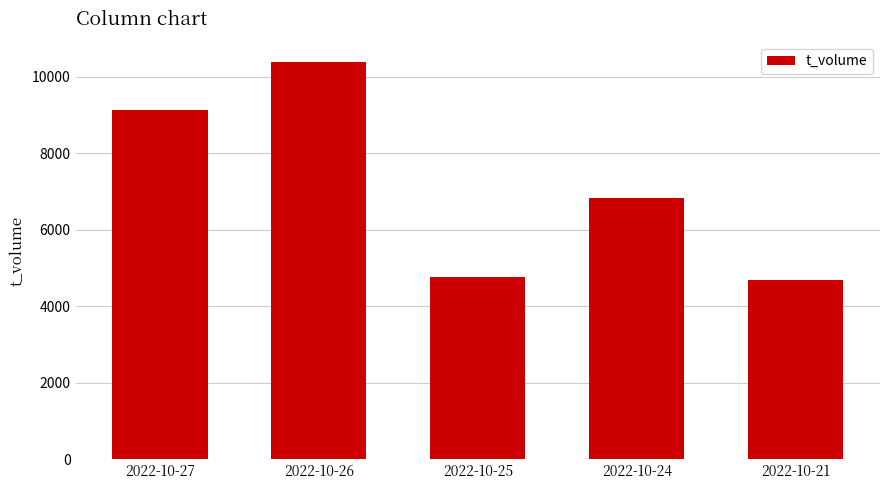

At which label does the data first exceed 6833?

2022-10-27